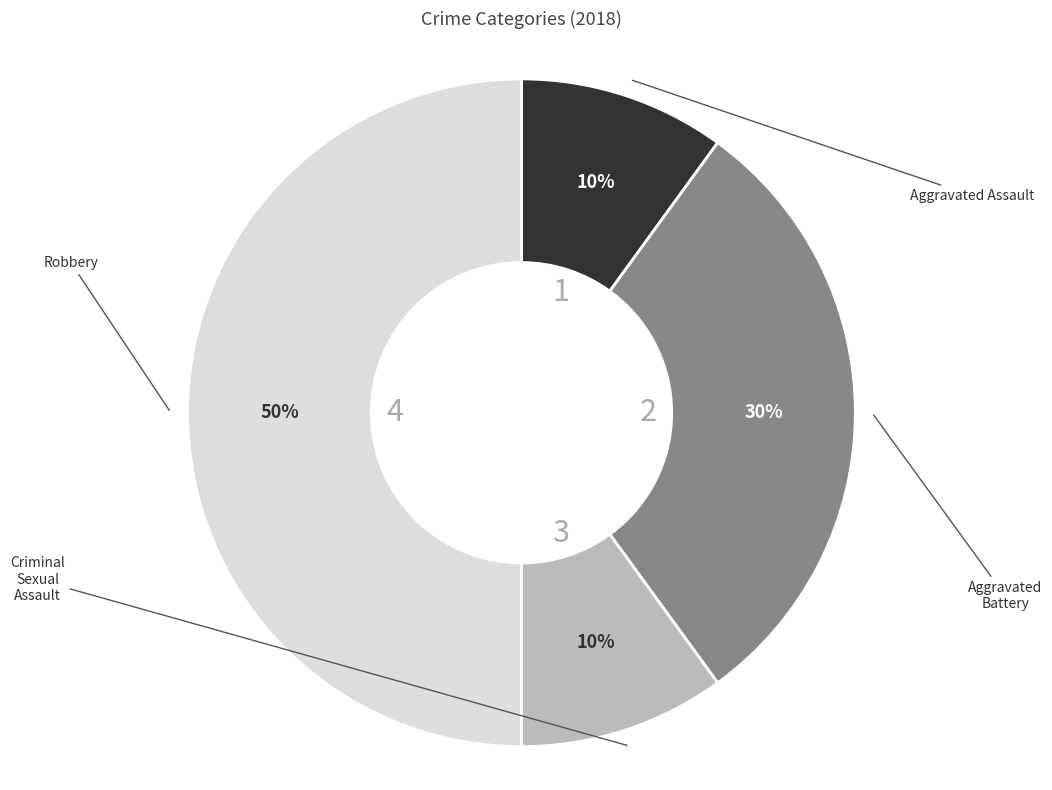

To the nearest percent, what is the average slice percentage?

25%